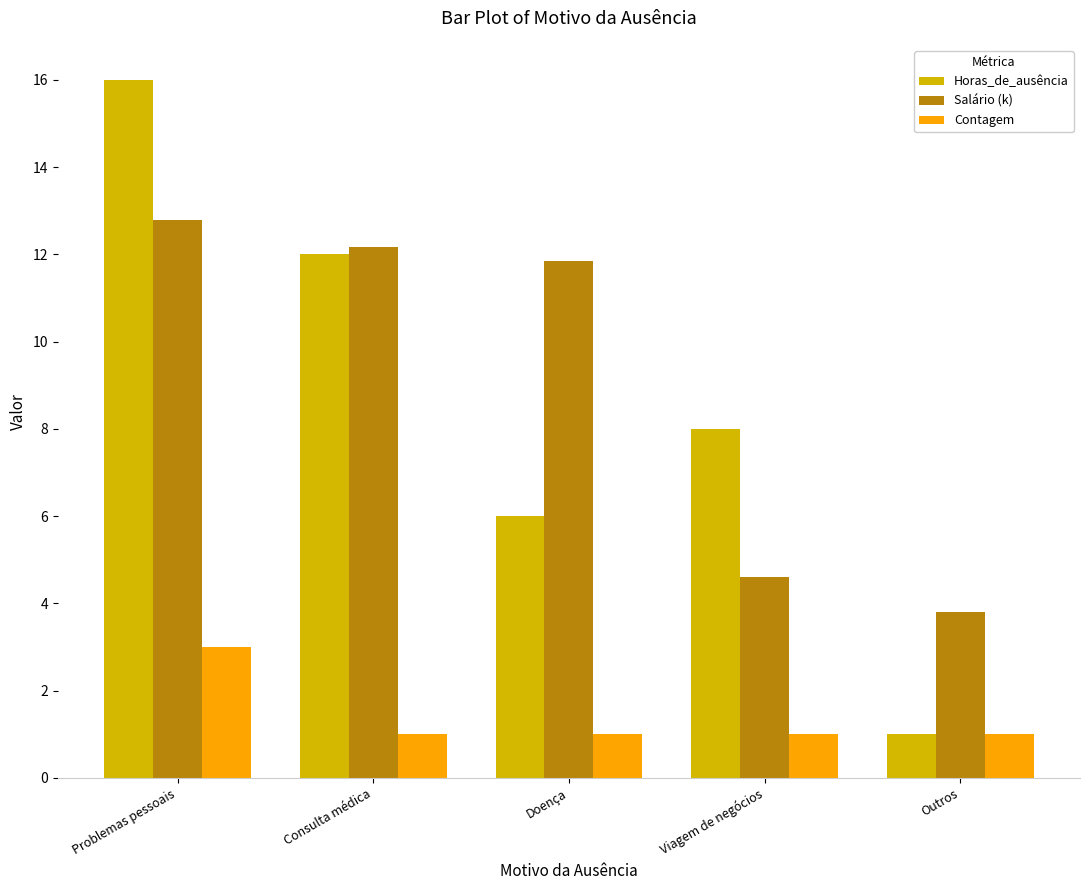

Between Consulta médica and Outros, which series saw the biggest shift?

Horas_de_ausência